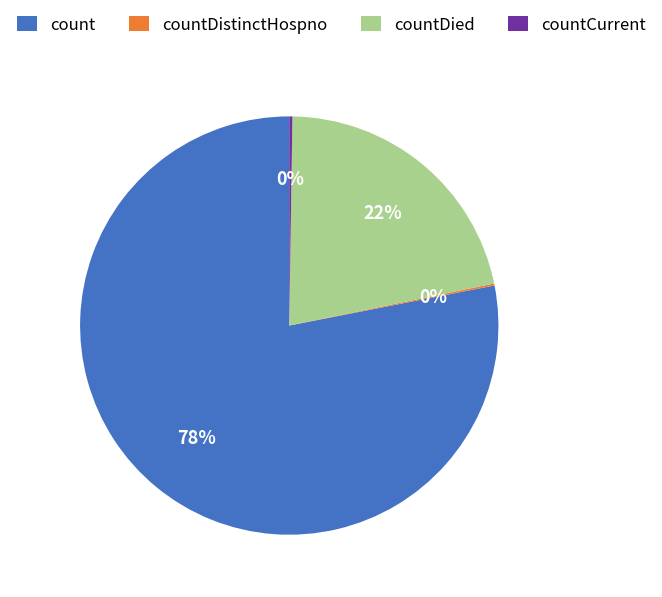

To the nearest percent, what portion does countDied represent?

22%